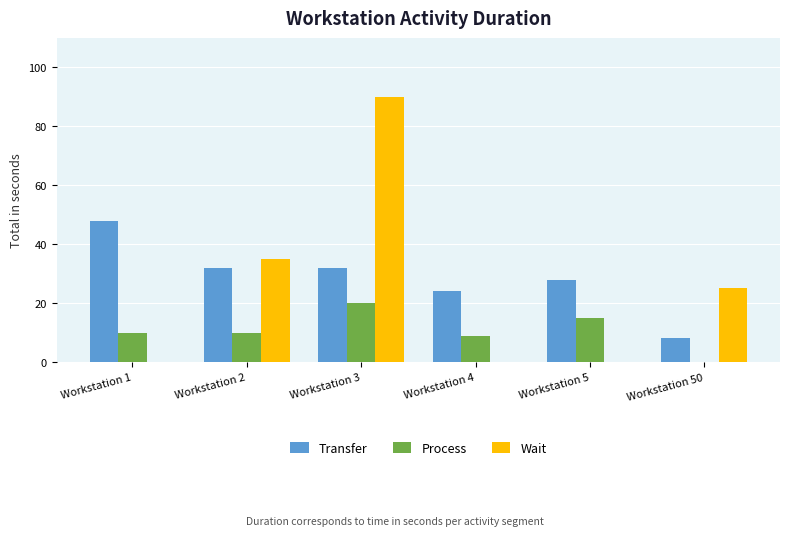

Is it true that Wait equals 29 at Workstation 4?

False